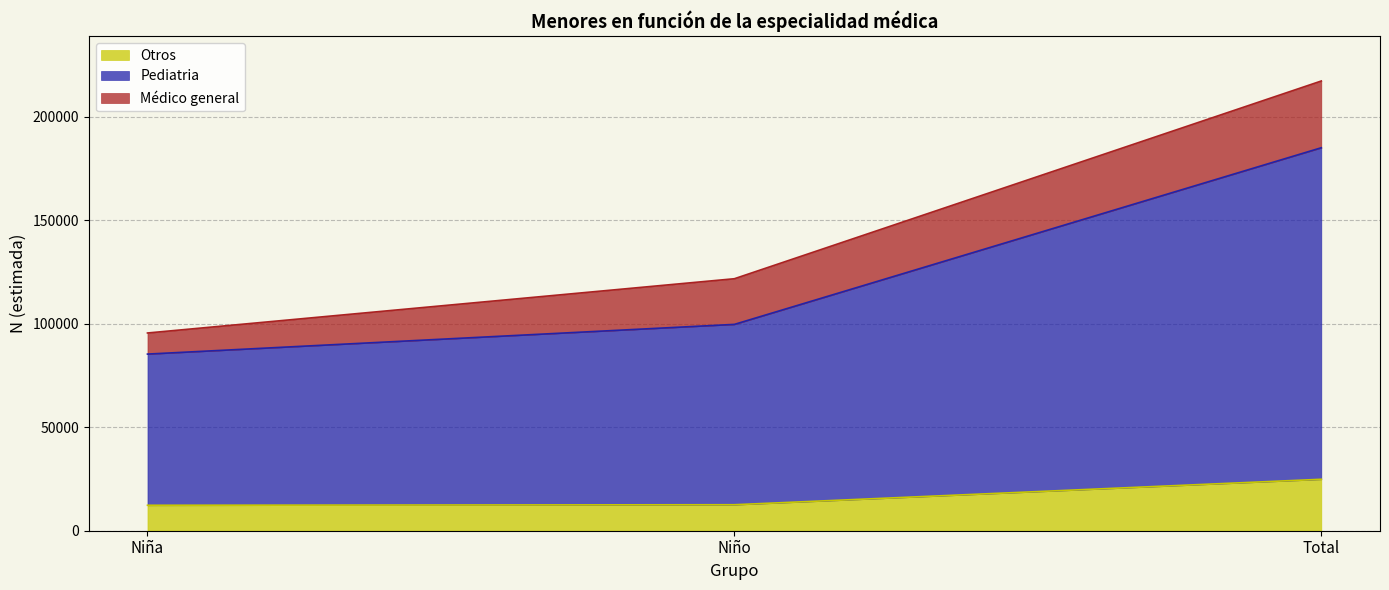

What is the highest value of the Otros series?

24851